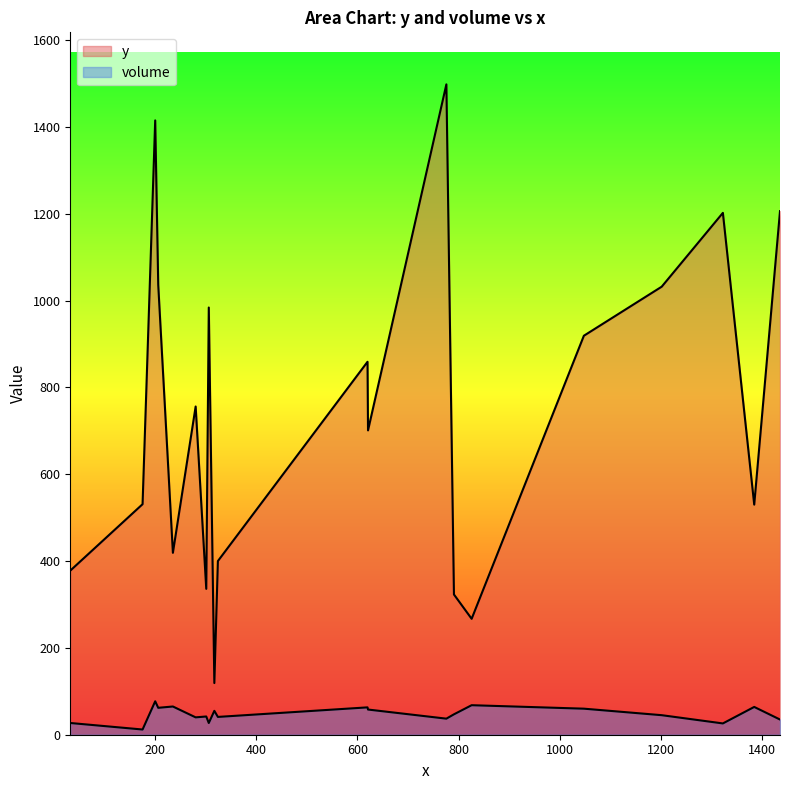

Where is volume nearest to the value 44?

1202